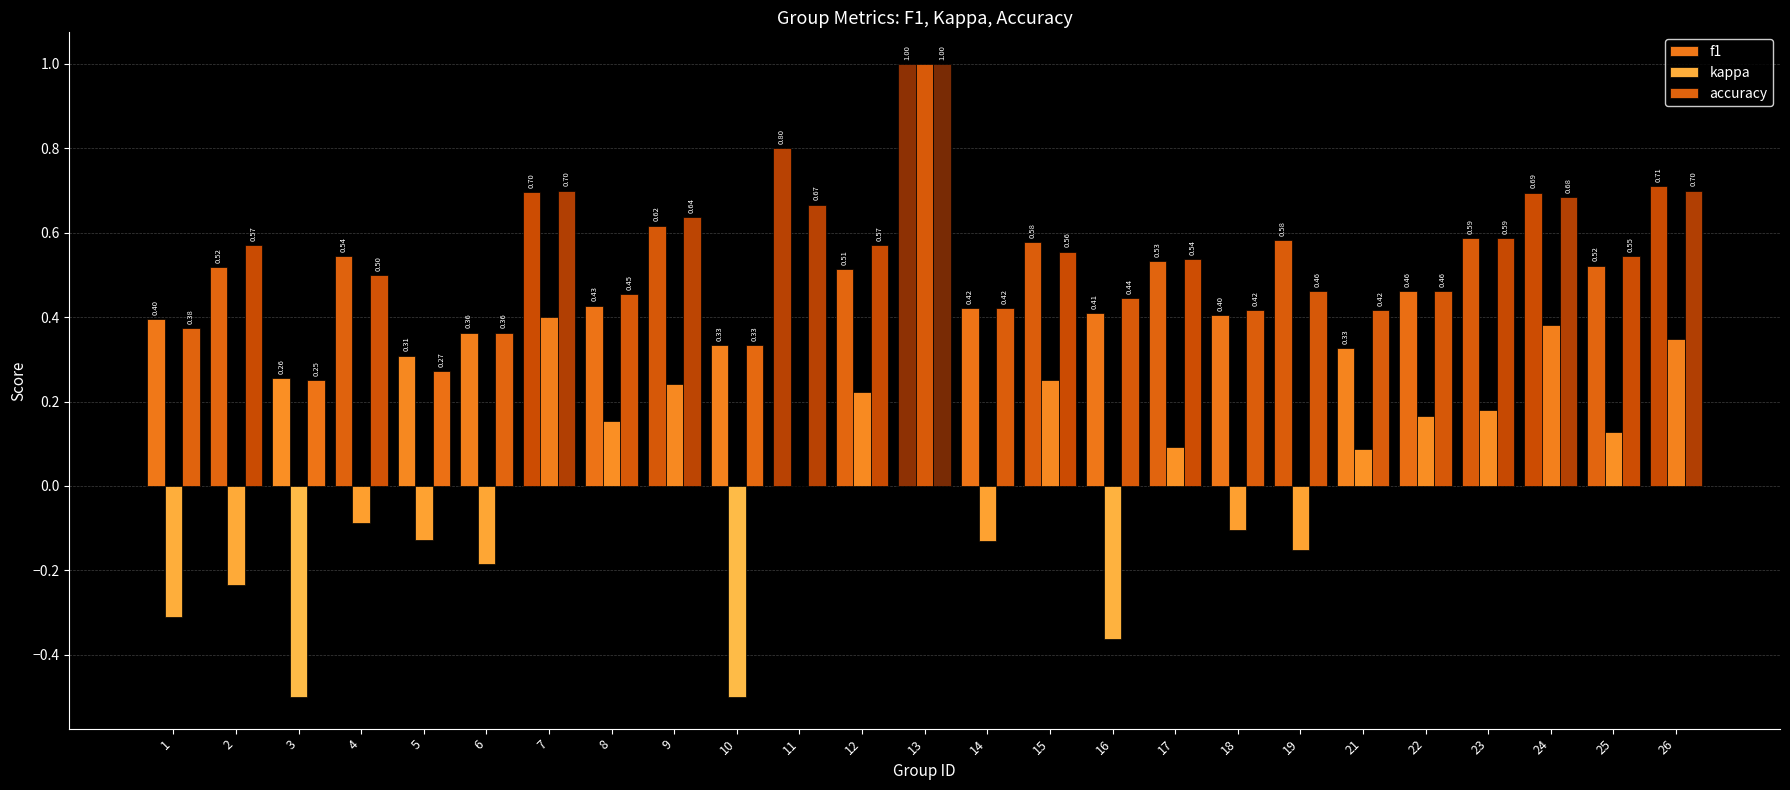

Rank the categories by f1 value from highest to lowest.

13, 11, 26, 7, 24, 9, 23, 19, 15, 4, 17, 25, 2, 12, 22, 8, 14, 16, 18, 1, 6, 10, 21, 5, 3